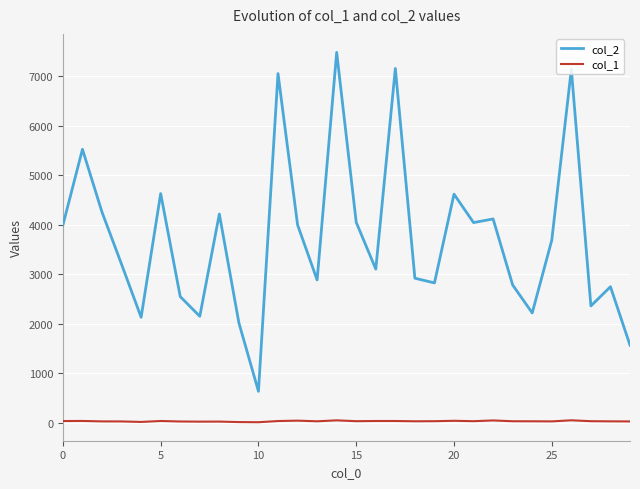

Which series has the largest total across all categories?

col_2